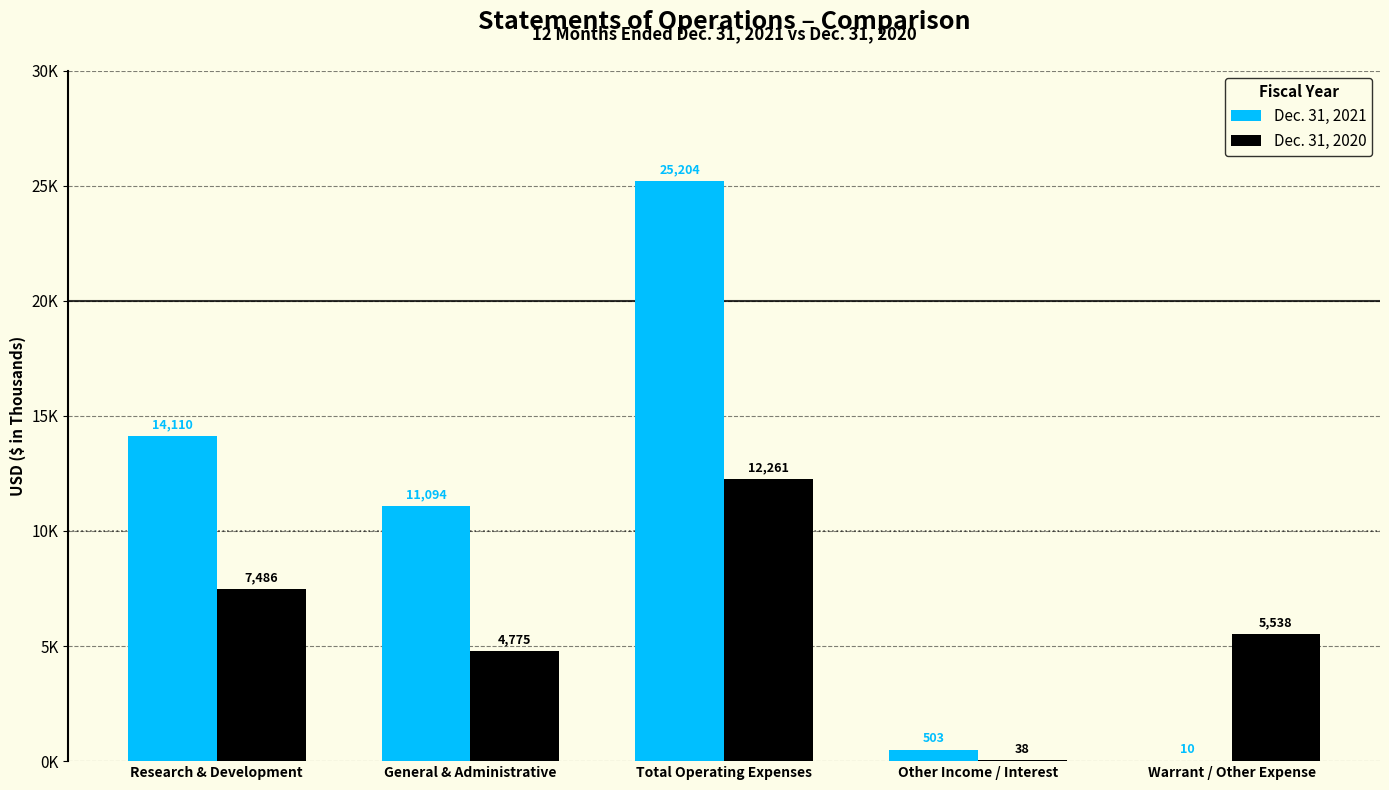

Does the chart contain stacked bars?

No